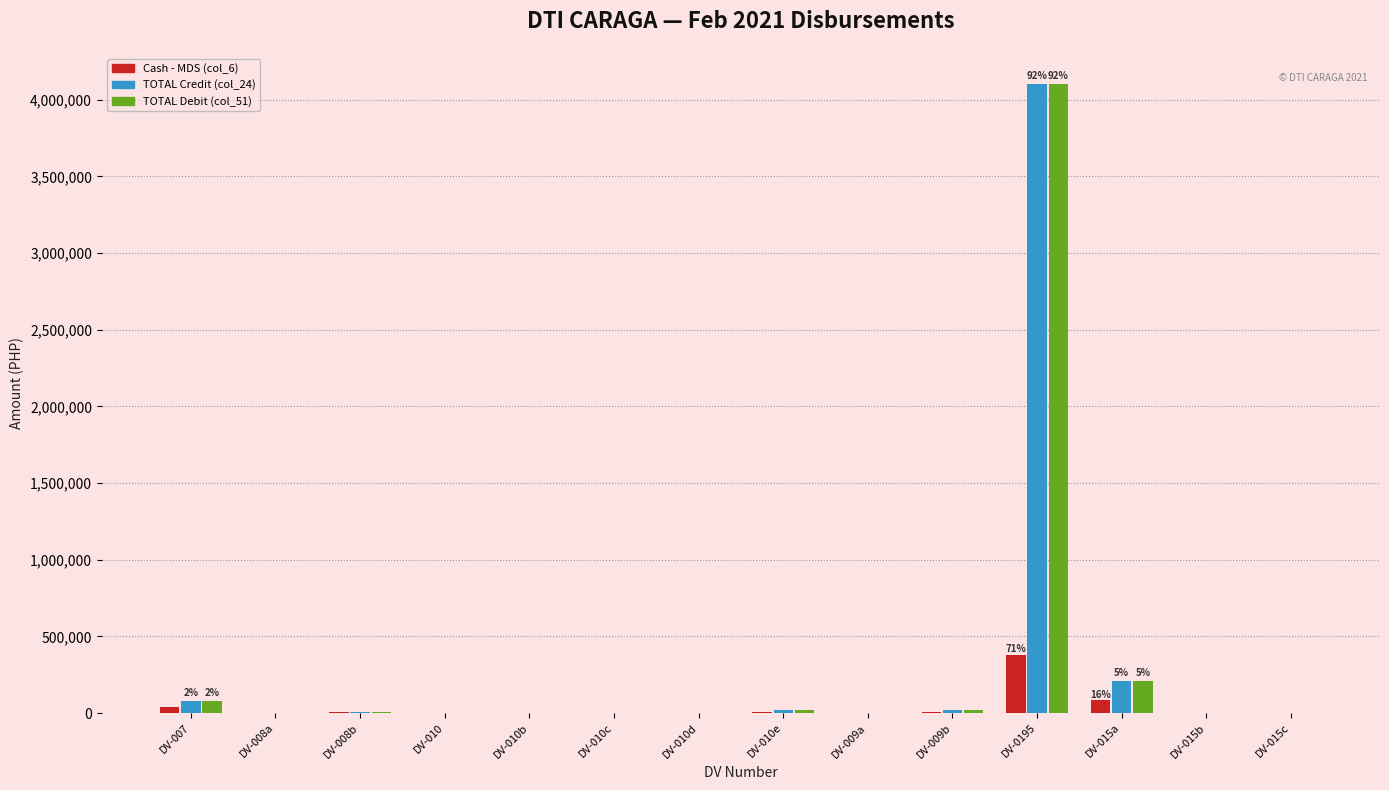

Read the Cash - MDS (col_6) value at DV-010c.

750.0